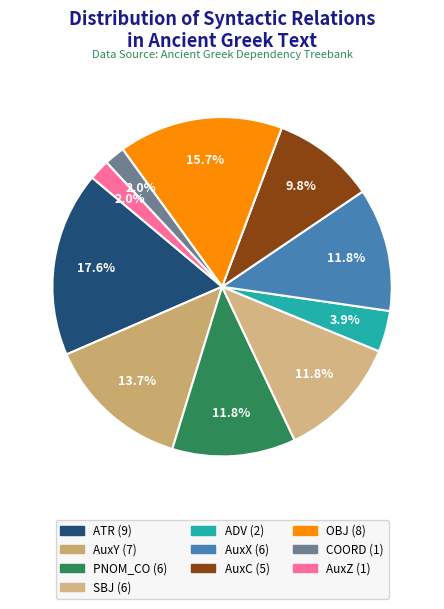

Is there a majority slice in this chart?

No